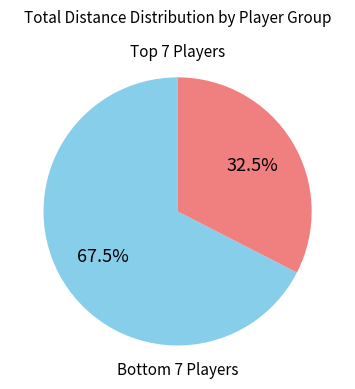

Is there any slice that represents more than half of the pie?

Yes